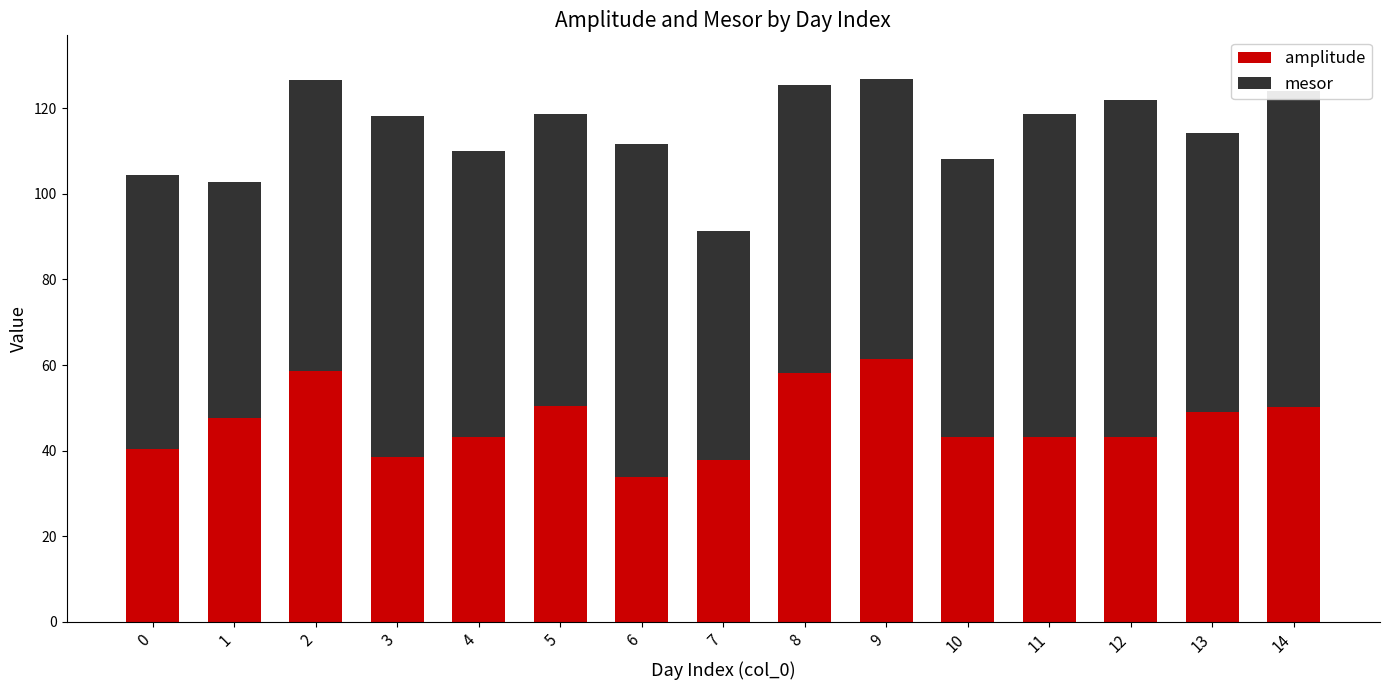

Are the bars horizontal?

No